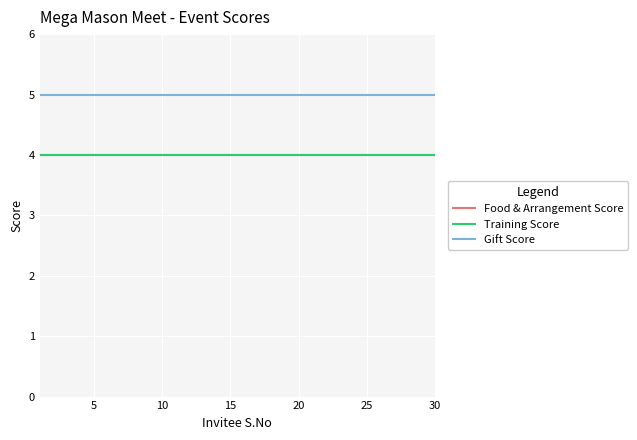

How many lines are shown in the chart?

3